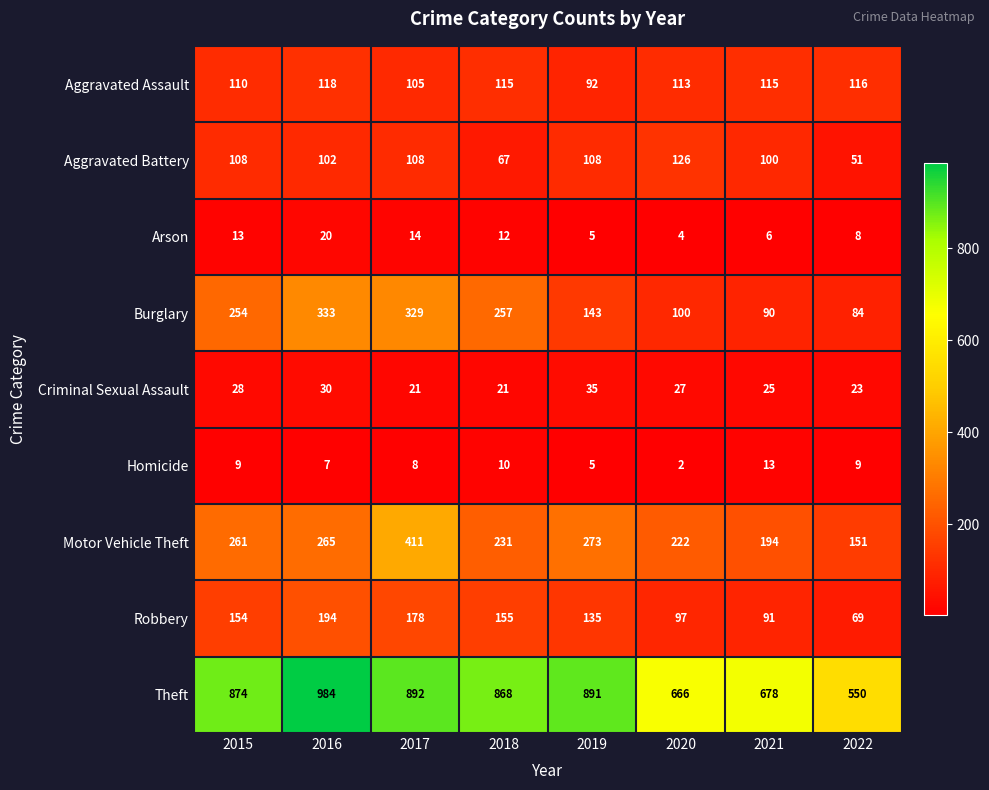

True or false: Motor Vehicle Theft has a value of 372 at 2018.

False